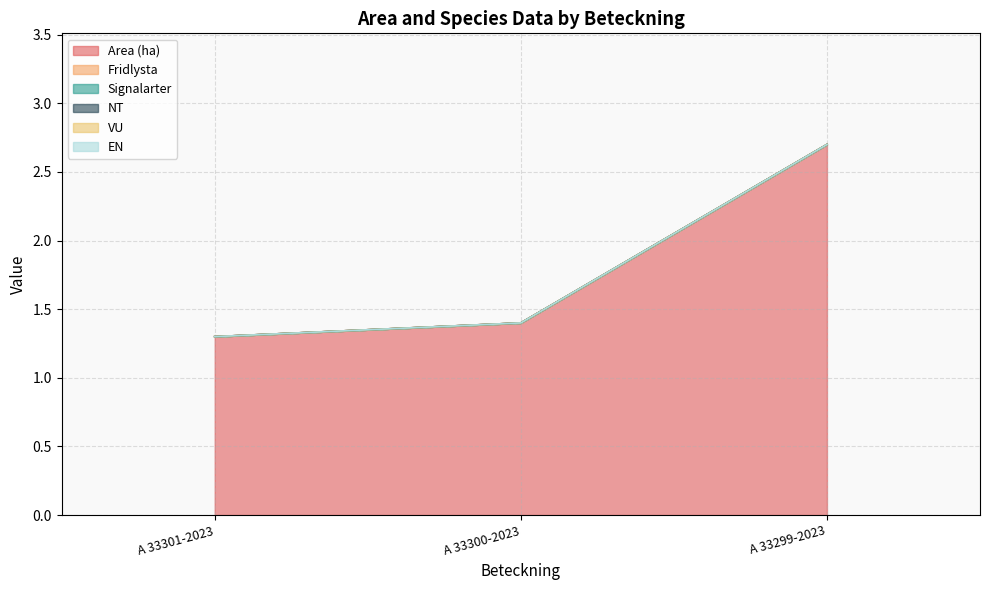

List the series in order of their peak value, lowest first.

Fridlysta, Signalarter, NT, VU, EN, Area (ha)